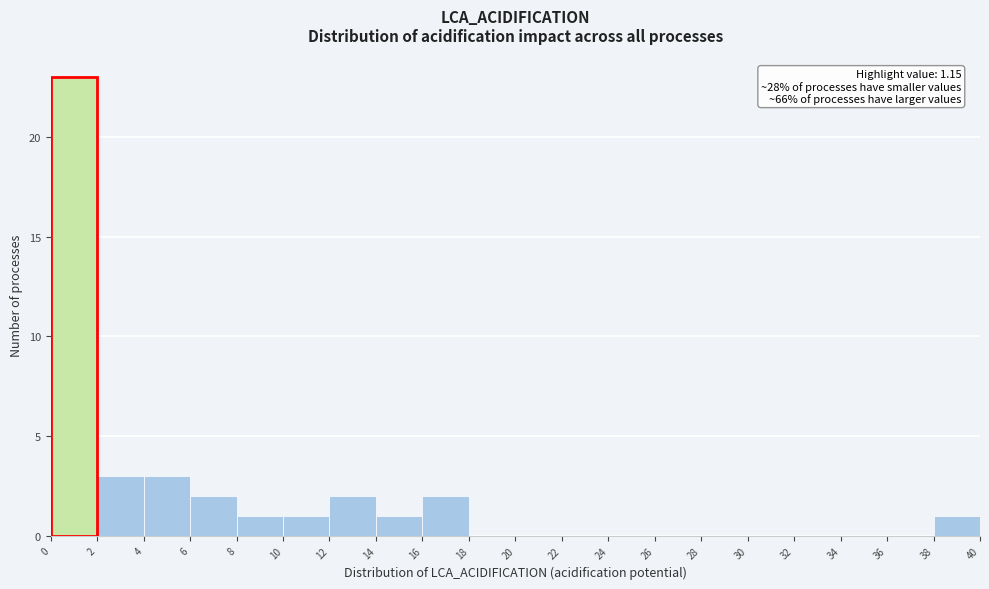

Which range on the x-axis has the tallest bar?

0 to 2